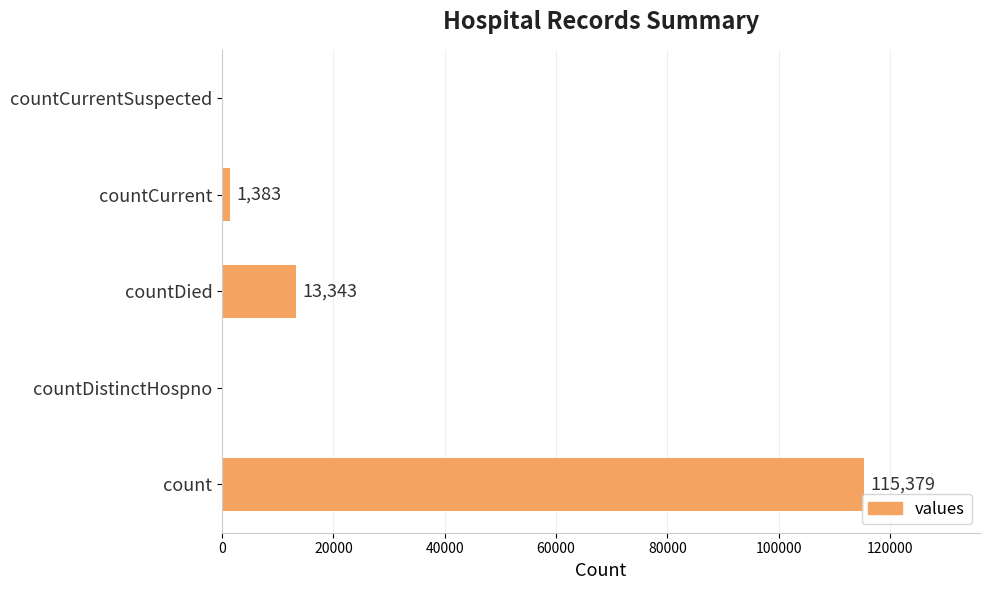

How many positive values are there?

3